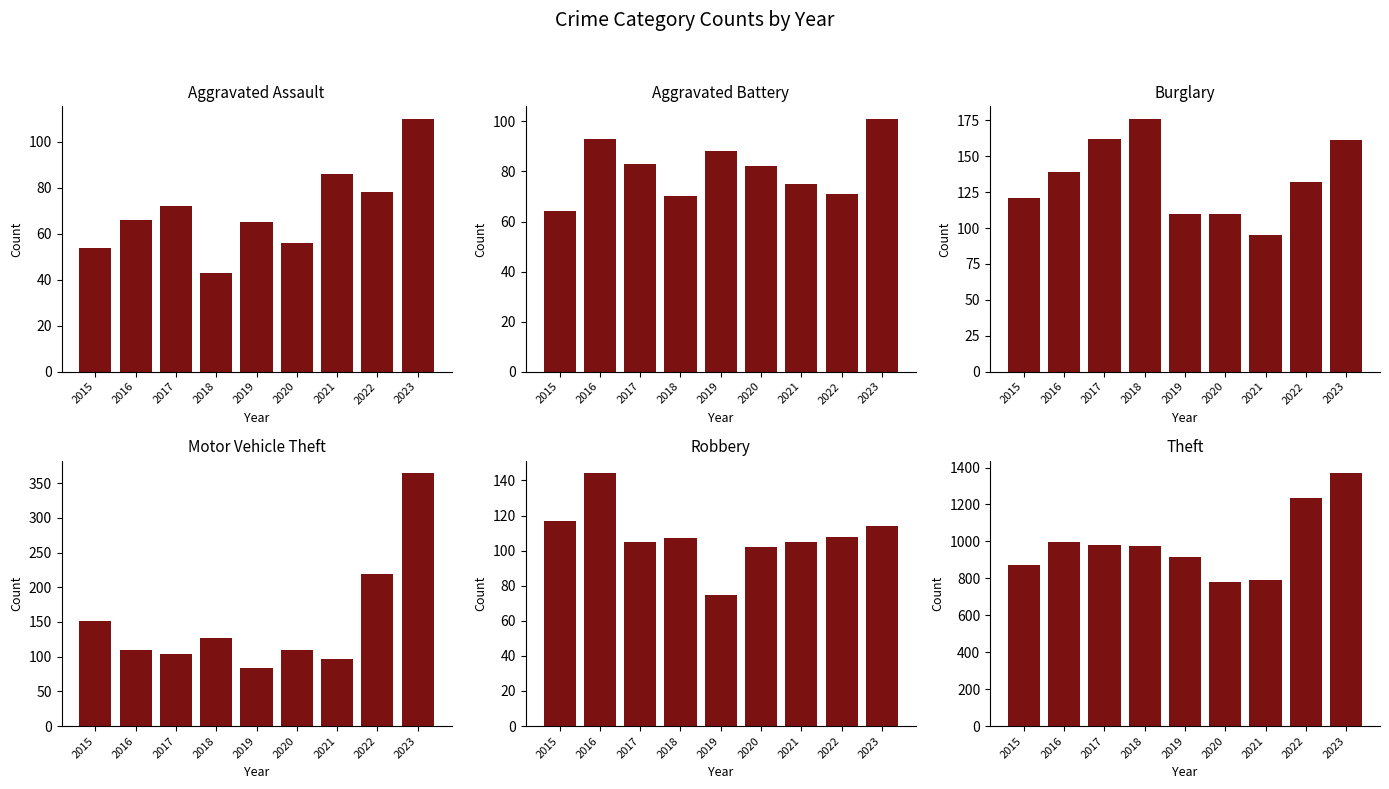

Count the number of categories in the chart.

9